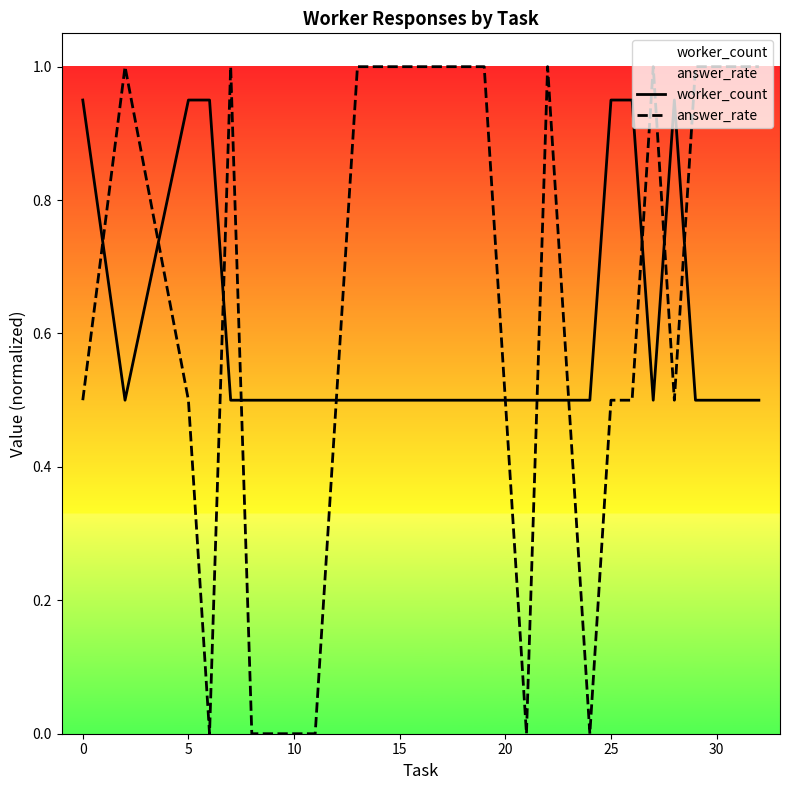

How many answer_rate values are between 0 and 1?

20